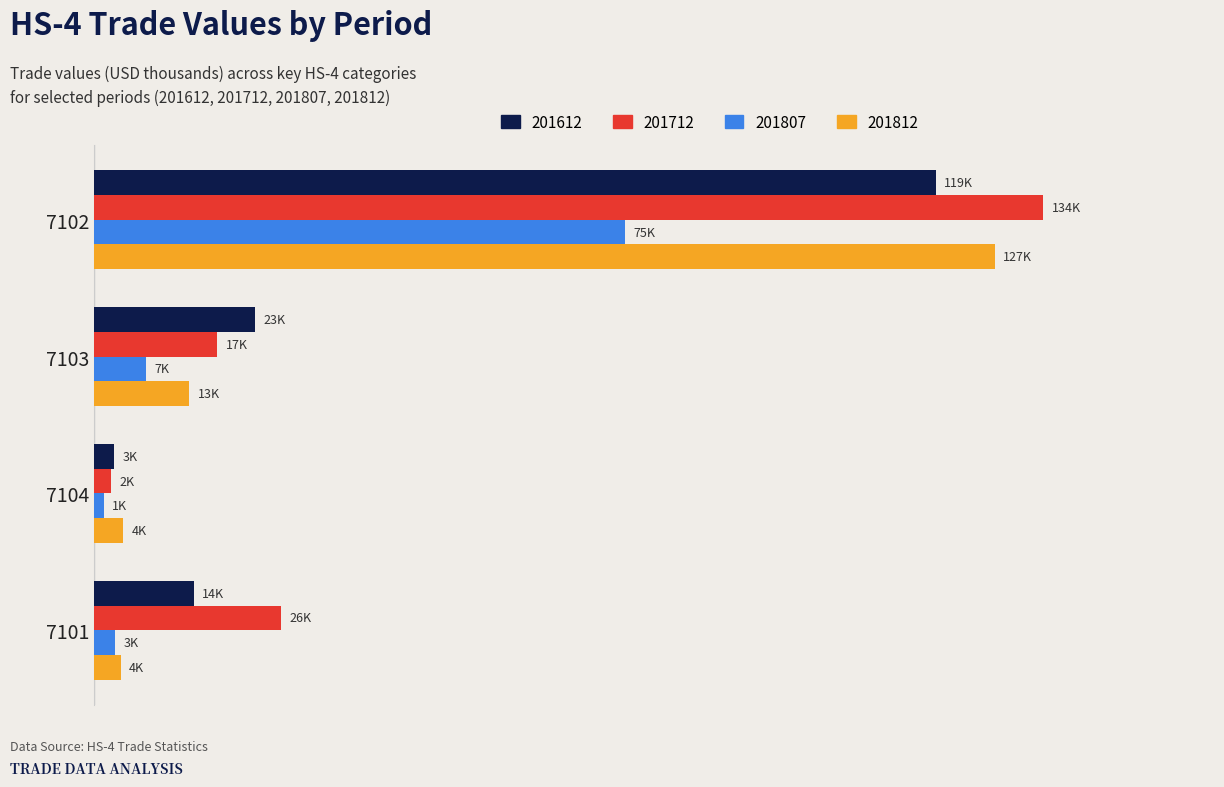

Between 7103 and 7104, which is larger?

7103